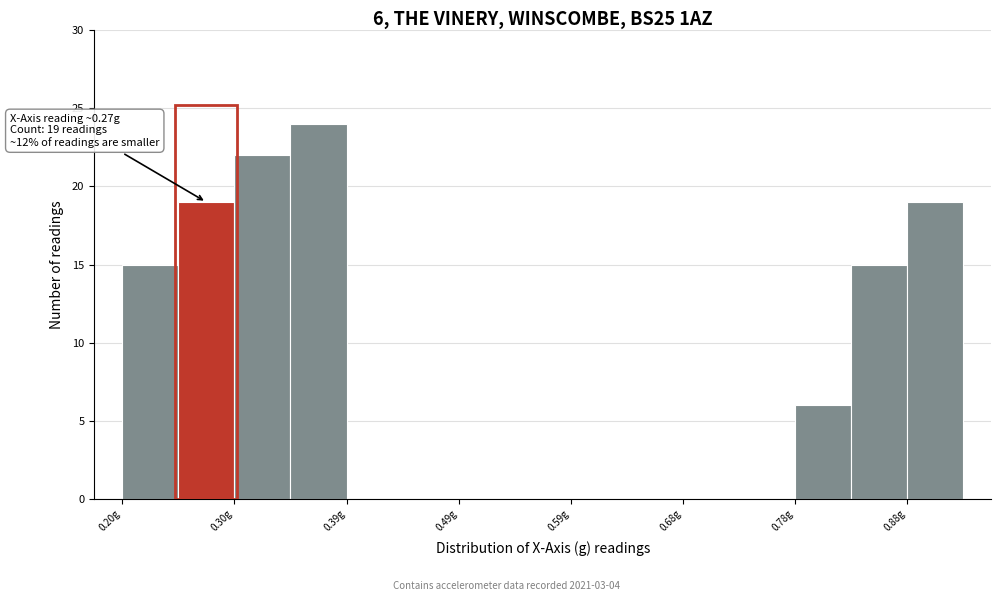

Over which range of the x-axis is the bar tallest?

0.35 to 0.39